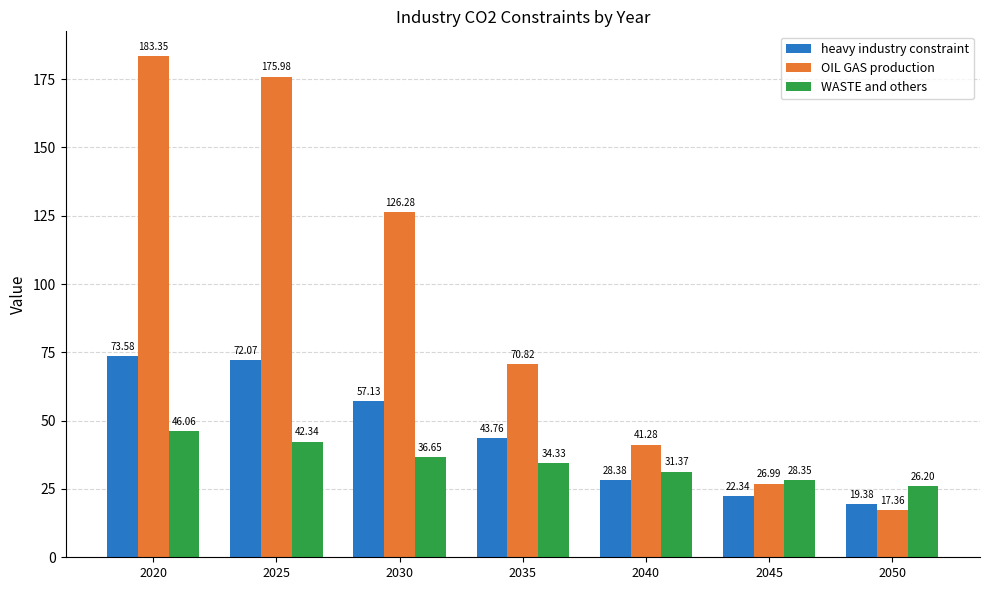

Does the chart contain any negative values?

No